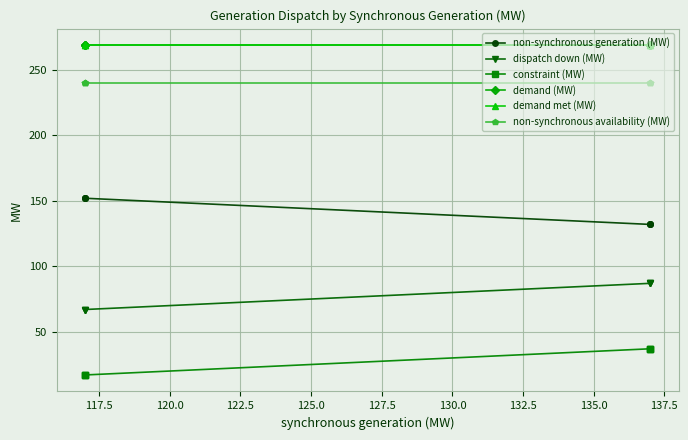

True or false: non-synchronous availability (MW) has a value of 385.6 at 127.5.

False